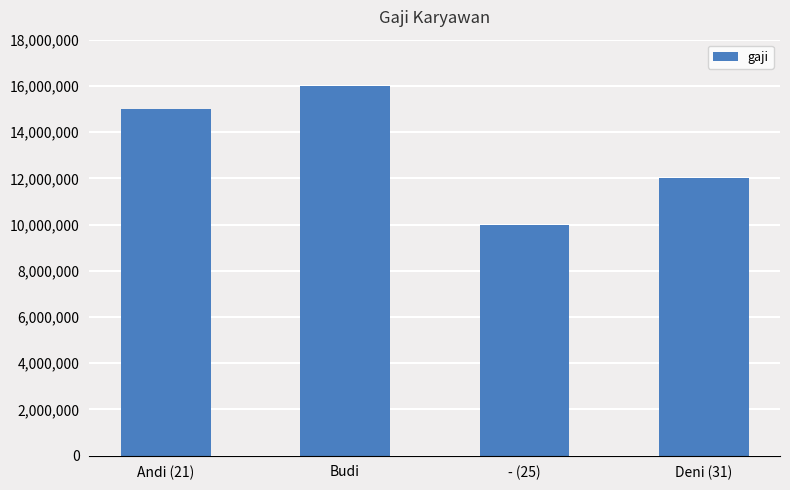

List the labels in order of value, largest first.

Budi, Andi (21), Deni (31), - (25)